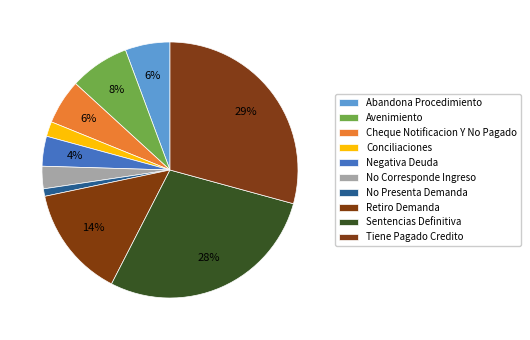

Does Conciliaciones account for over 50% of the chart?

No